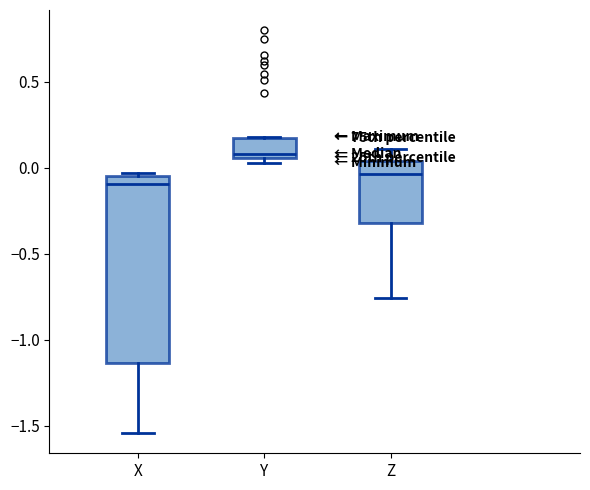

Which box is the tallest, from its lower edge to its upper edge?

X